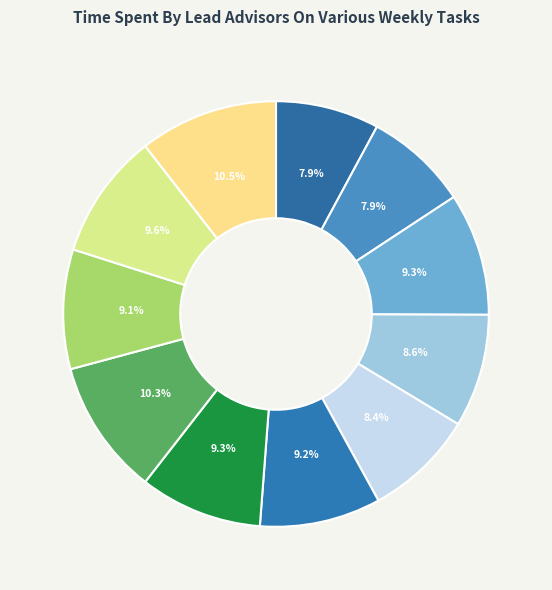

To the nearest percent, what is the average slice percentage?

9%